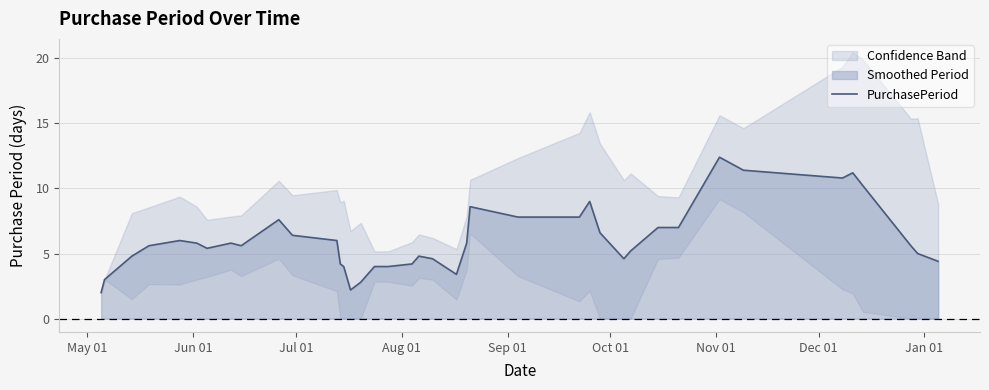

What is the highest value of the PurchasePeriod series?

12.4